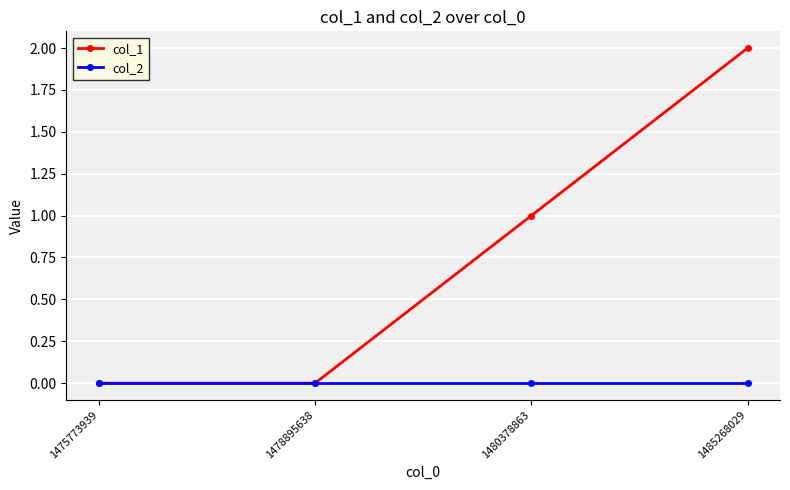

Between 1475773939 and 1485268029, which series saw the biggest shift?

col_1